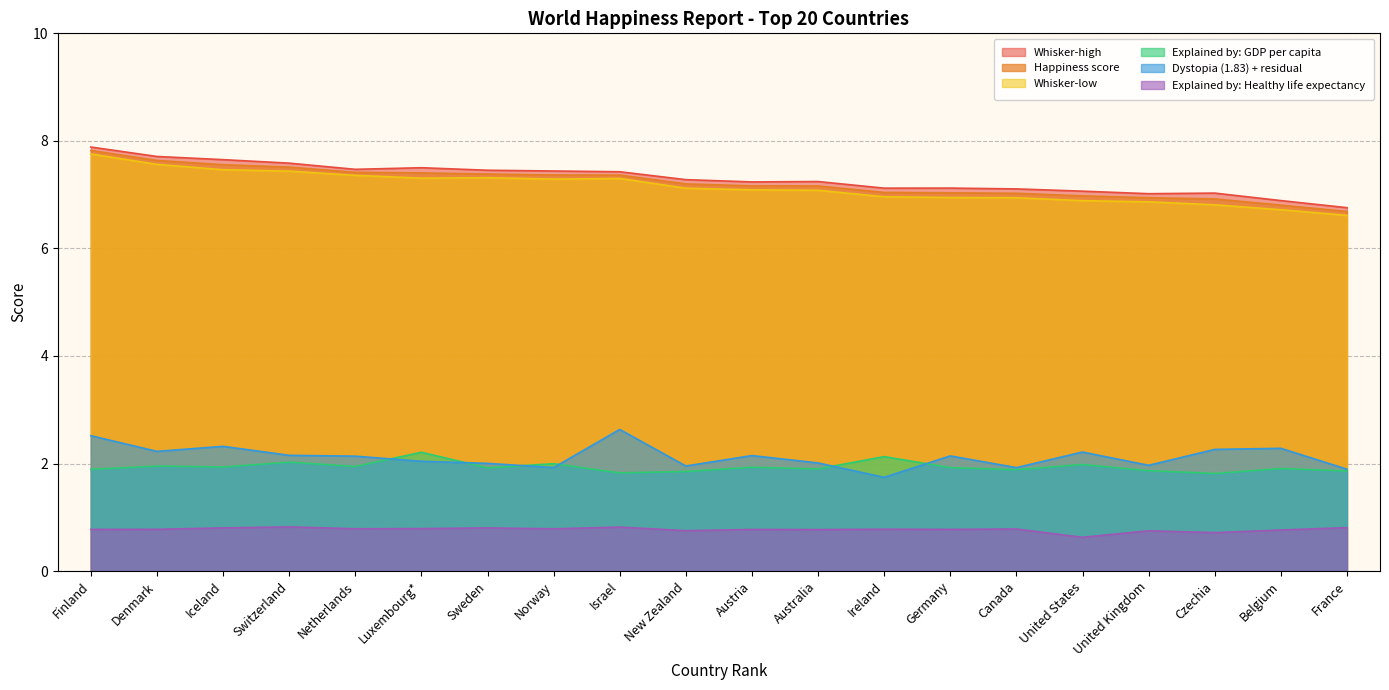

At which label does Whisker-low first exceed 7?

Finland